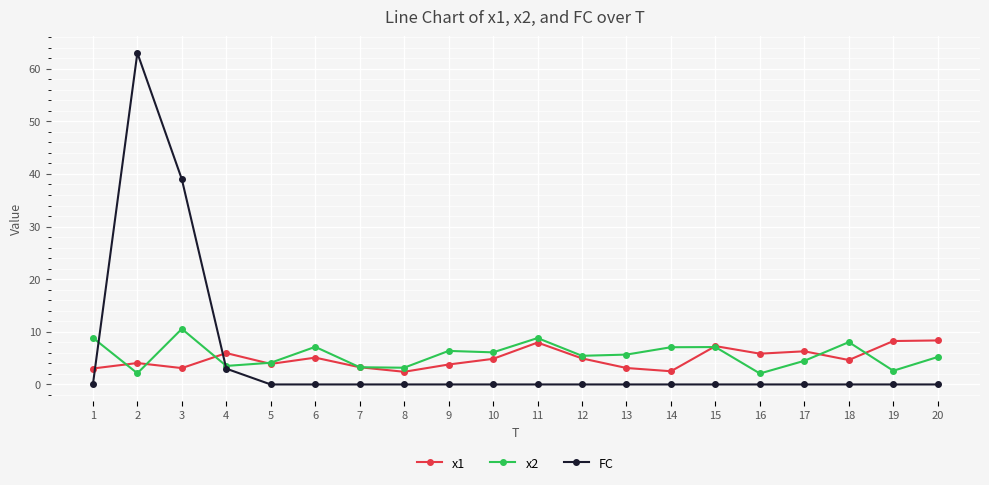

At which label does x2 first exceed 5?

1